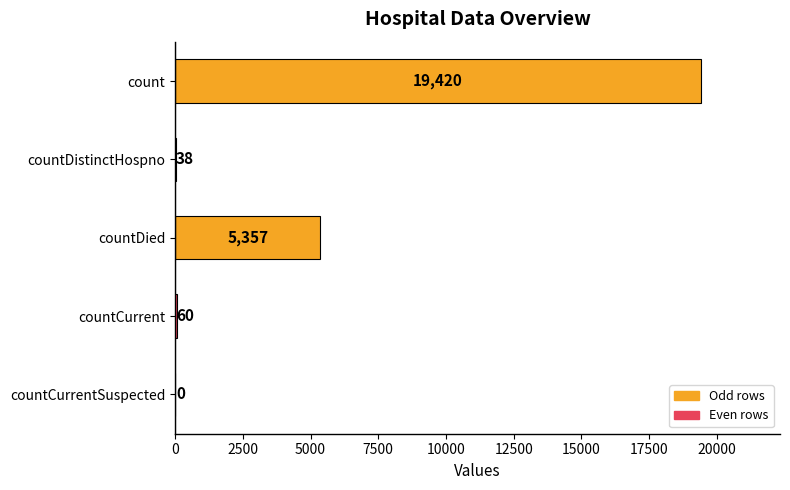

What is the sum of the values at countCurrent and countDied?

5417